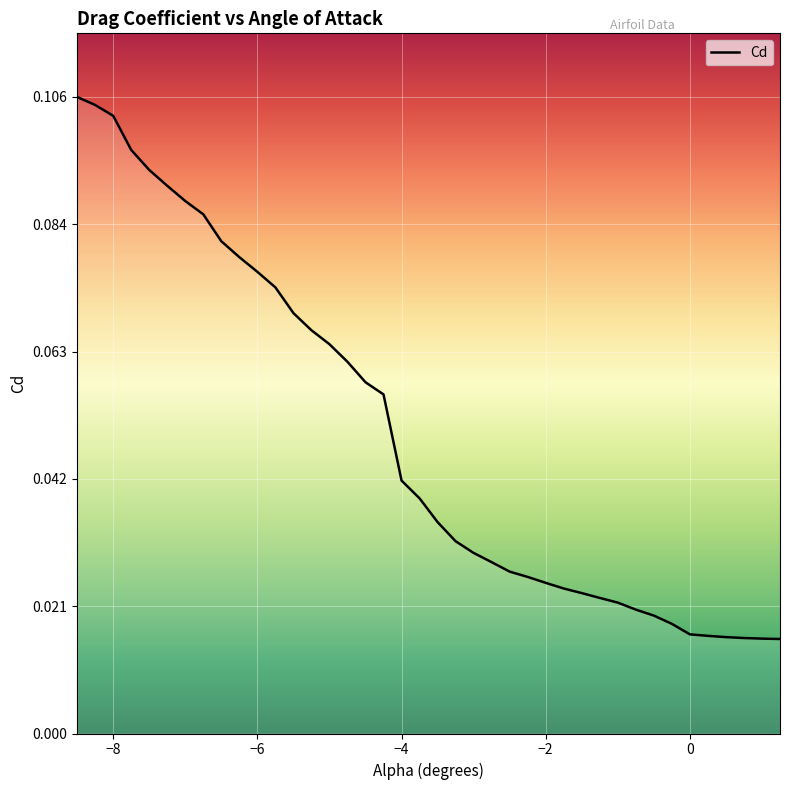

Where is the data nearest to the value 0?

1.25